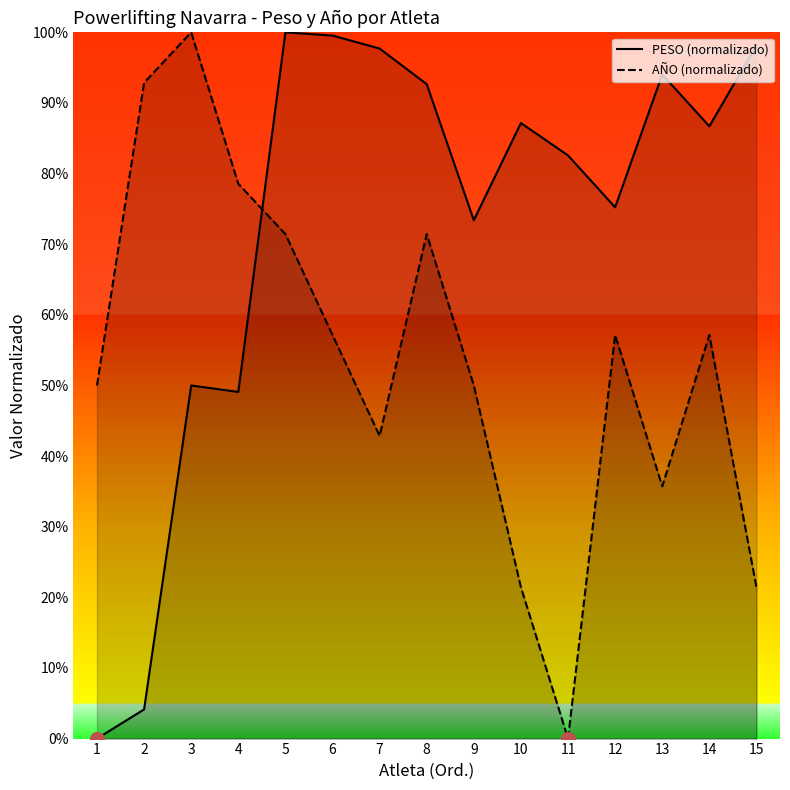

Which category has the lowest value in the AÑO (normalizado) series?

11